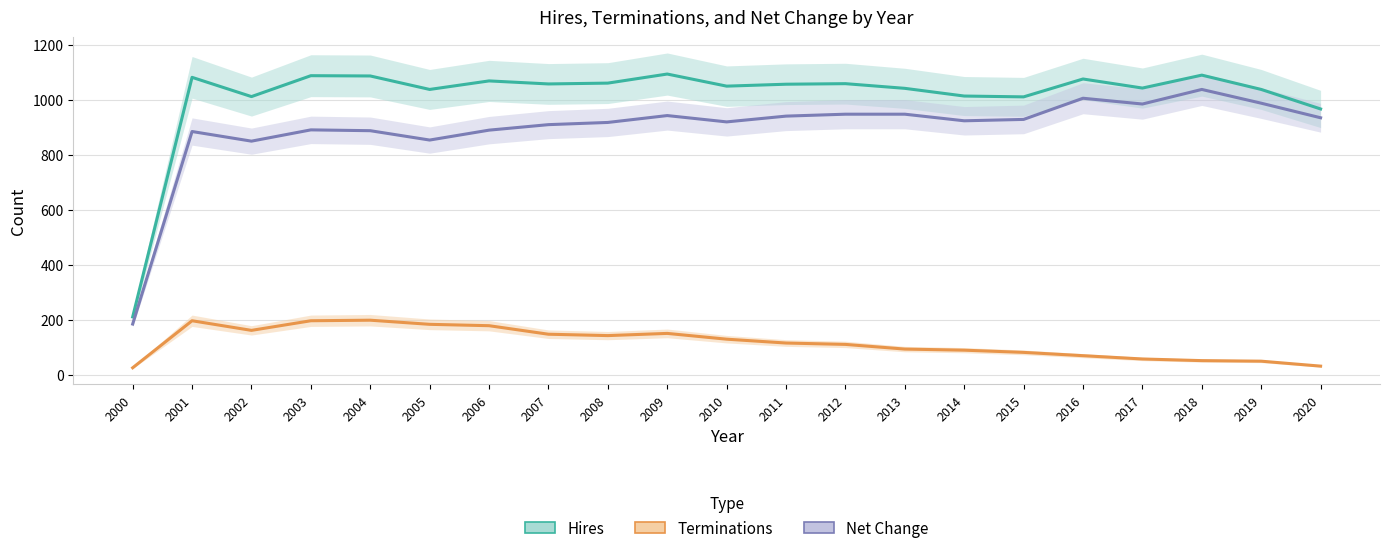

Where is the first local minimum for Terminations?

2002